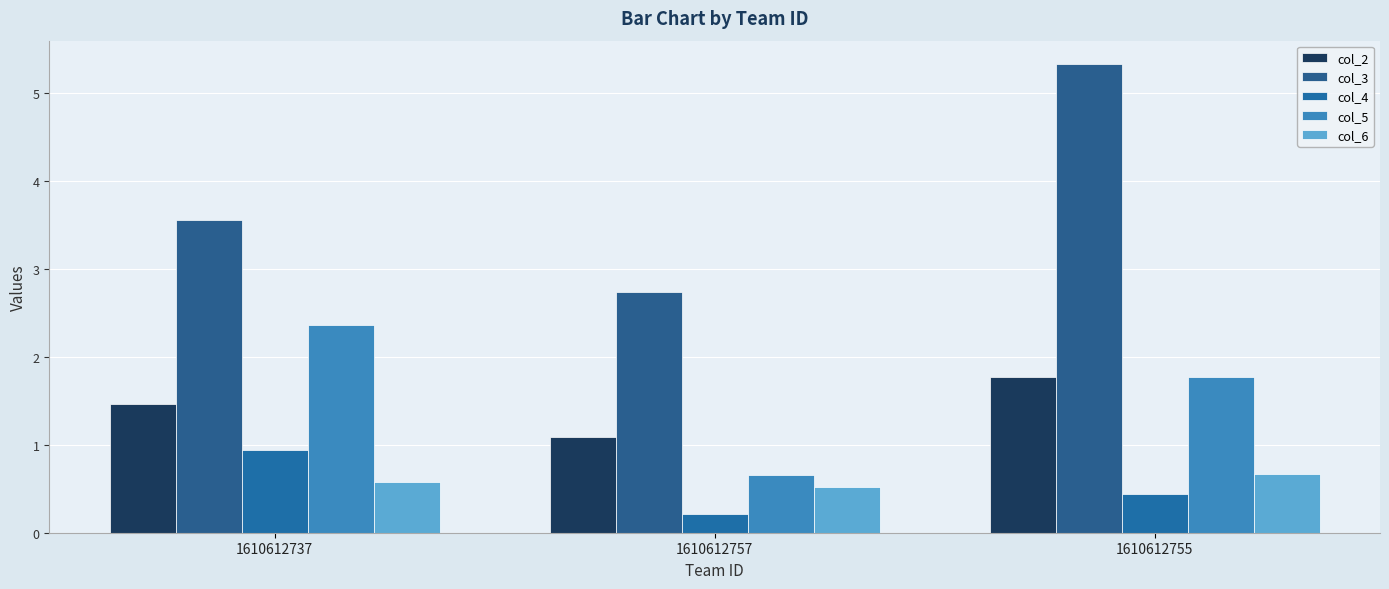

Rank the categories by col_3 value from highest to lowest.

1610612755, 1610612737, 1610612757